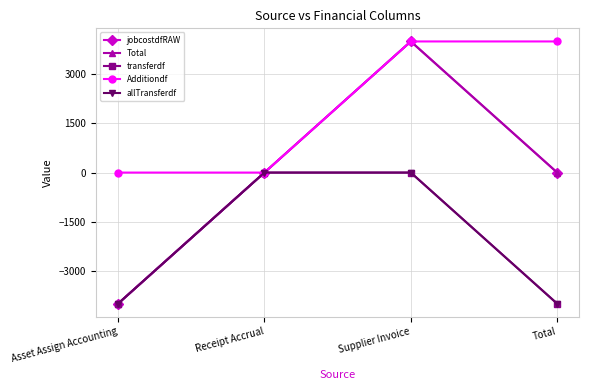

Reading right to left, what are all the values shown in this chart?

jobcostdfRAW: Total=0.0	Supplier Invoice=3993.1	Receipt Accrual=0.0	Asset Assign Accounting=-3993.1
Total: Total=0.0	Supplier Invoice=3993.1	Receipt Accrual=0.0	Asset Assign Accounting=-3993.1
transferdf: Total=-3993.1	Supplier Invoice=0.0	Receipt Accrual=0.0	Asset Assign Accounting=-3993.1
Additiondf: Total=3993.1	Supplier Invoice=3993.1	Receipt Accrual=0.0	Asset Assign Accounting=0.0
allTransferdf: Total=-3993.1	Supplier Invoice=0.0	Receipt Accrual=0.0	Asset Assign Accounting=-3993.1